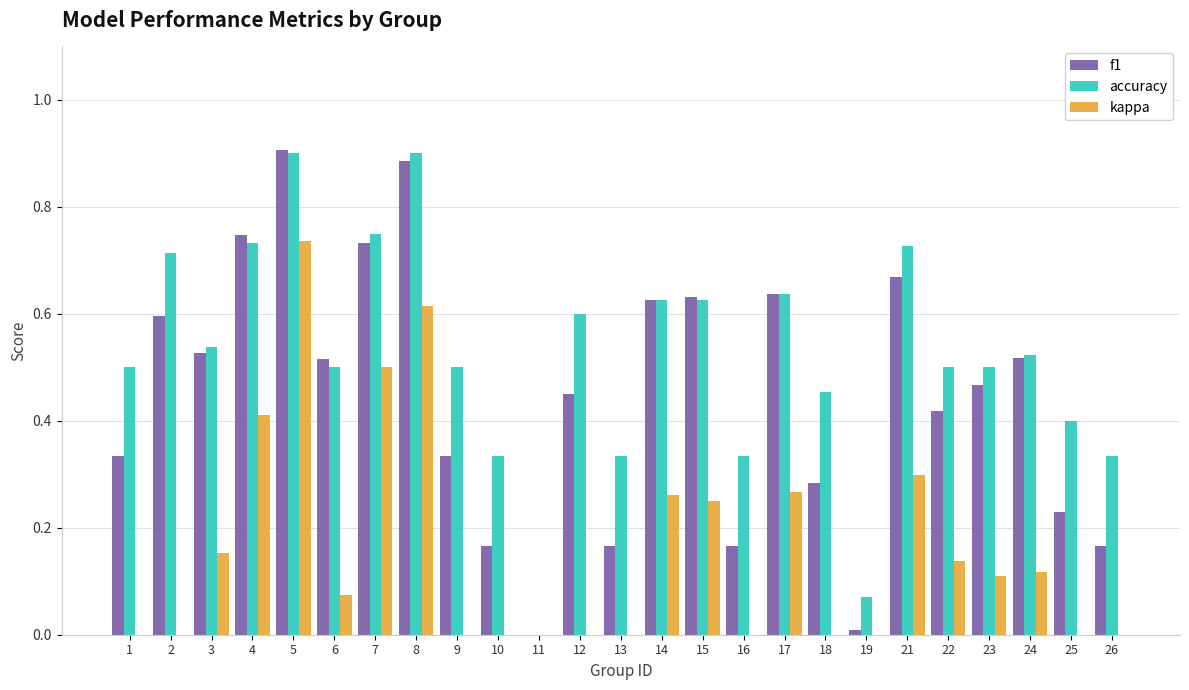

True or false: kappa has a value of 0.1 at 24.

True